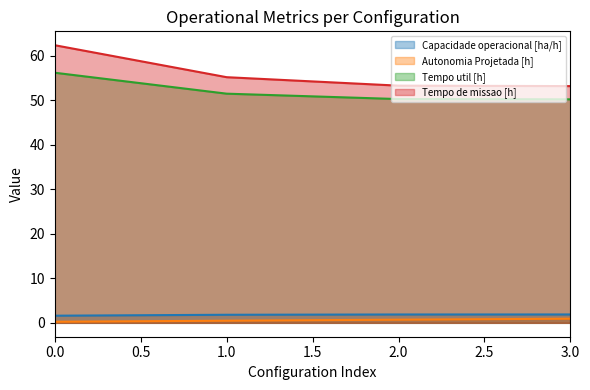

What are all the series names shown in the legend?

Capacidade operacional [ha/h], Autonomia Projetada [h], Tempo util [h], Tempo de missao [h]